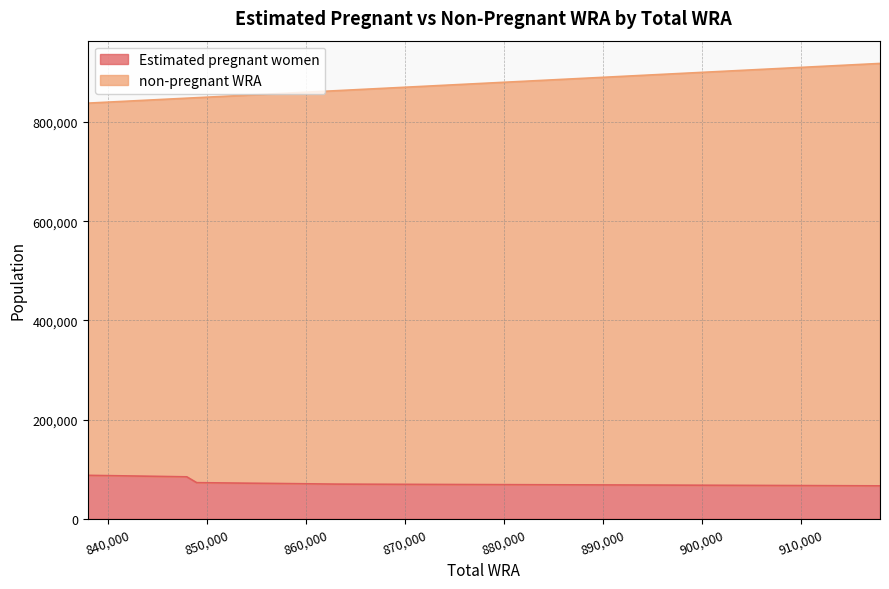

Rank the series at 863000 from highest to lowest value.

non-pregnant WRA, Estimated pregnant women